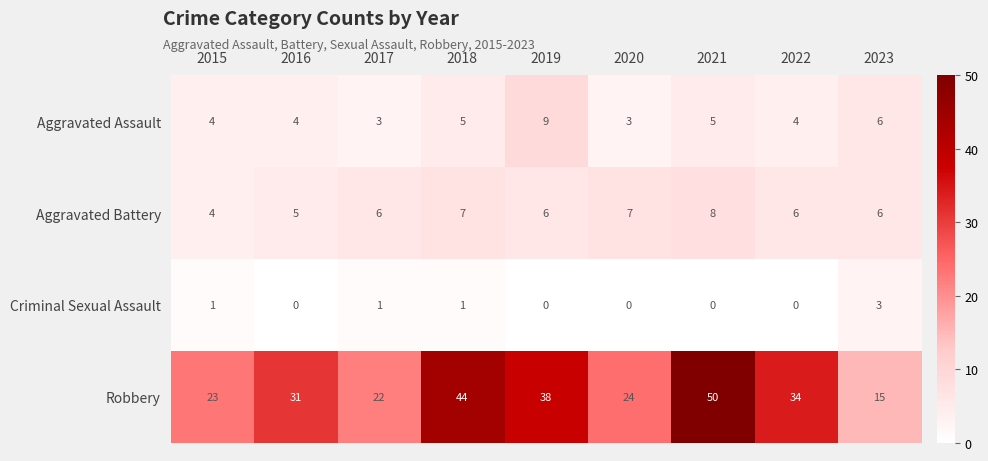

What is the lowest value of the Aggravated Battery series?

4